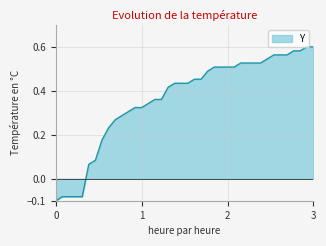

What is the difference between the maximum and minimum values?

0.7